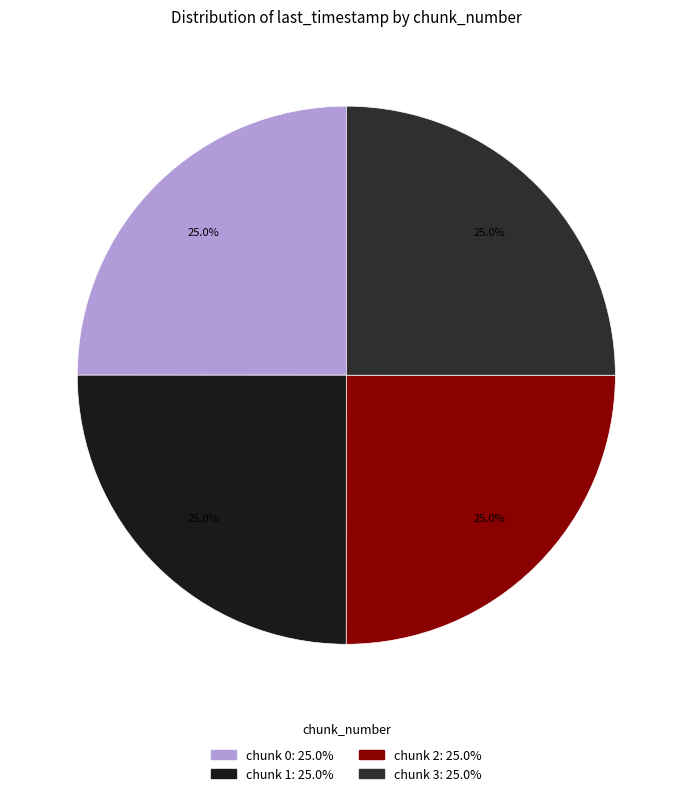

How many segments does this pie chart have?

4